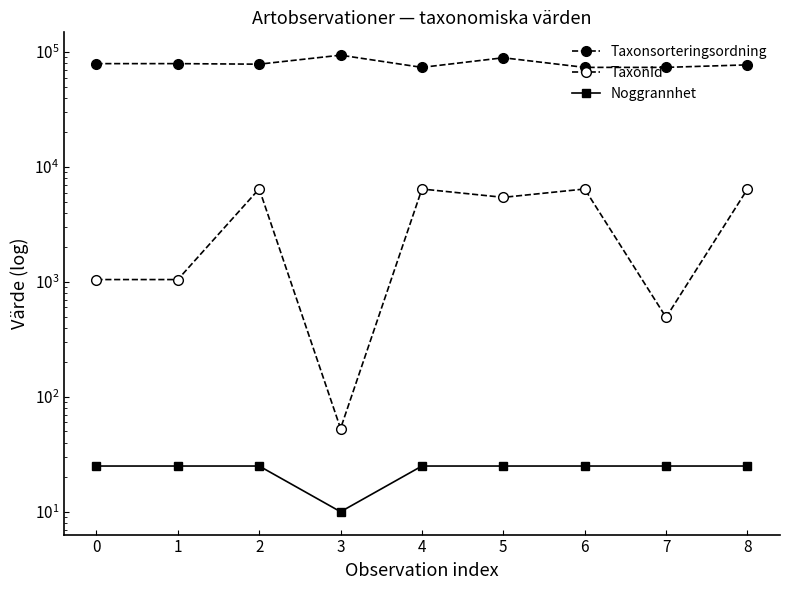

What is the difference between the Taxonsorteringsordning values at 1 and 5?

9923